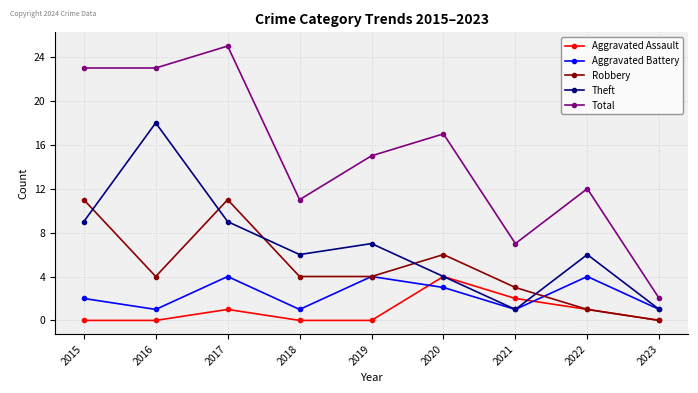

How many Aggravated Assault values are between 0 and 1?

7